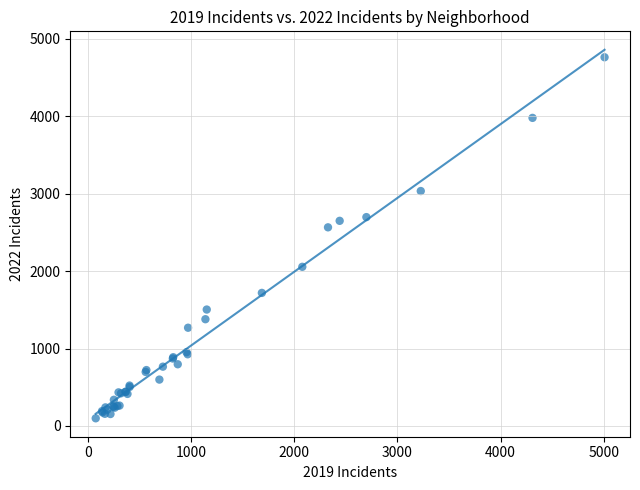

What Y value in the scatter plot is closest to 2431?

2566